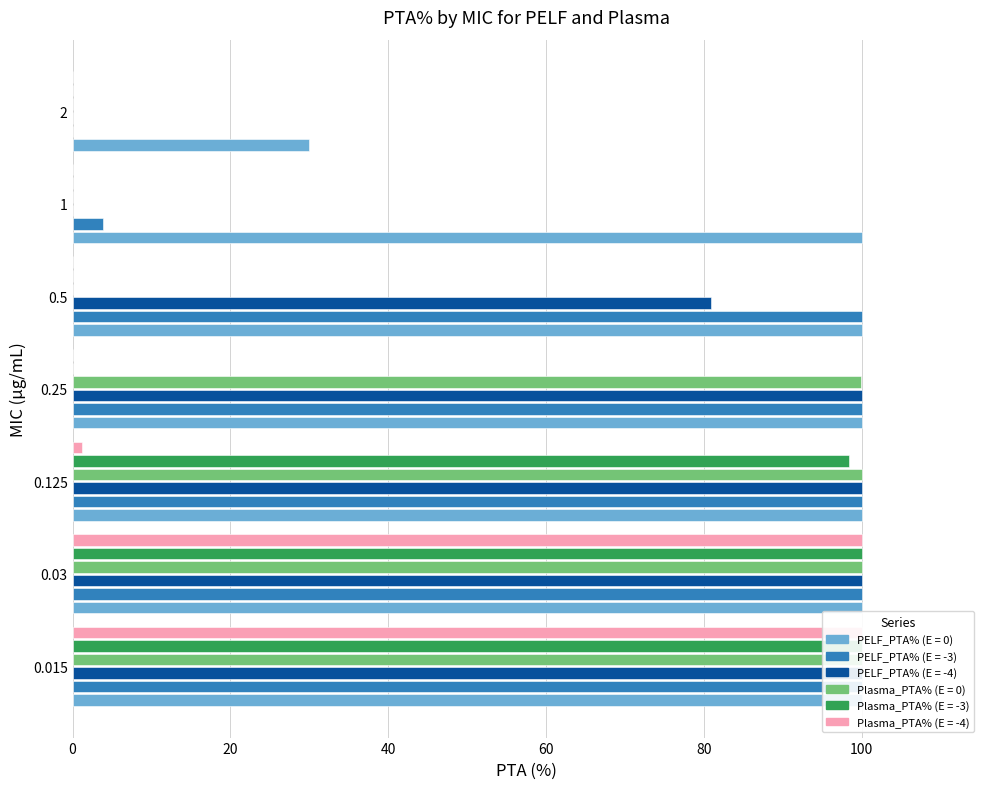

Is the value of Plasma_PTA% (E = 0) at 1 greater than the value of PELF_PTA% (E = -4) at 0.03?

No